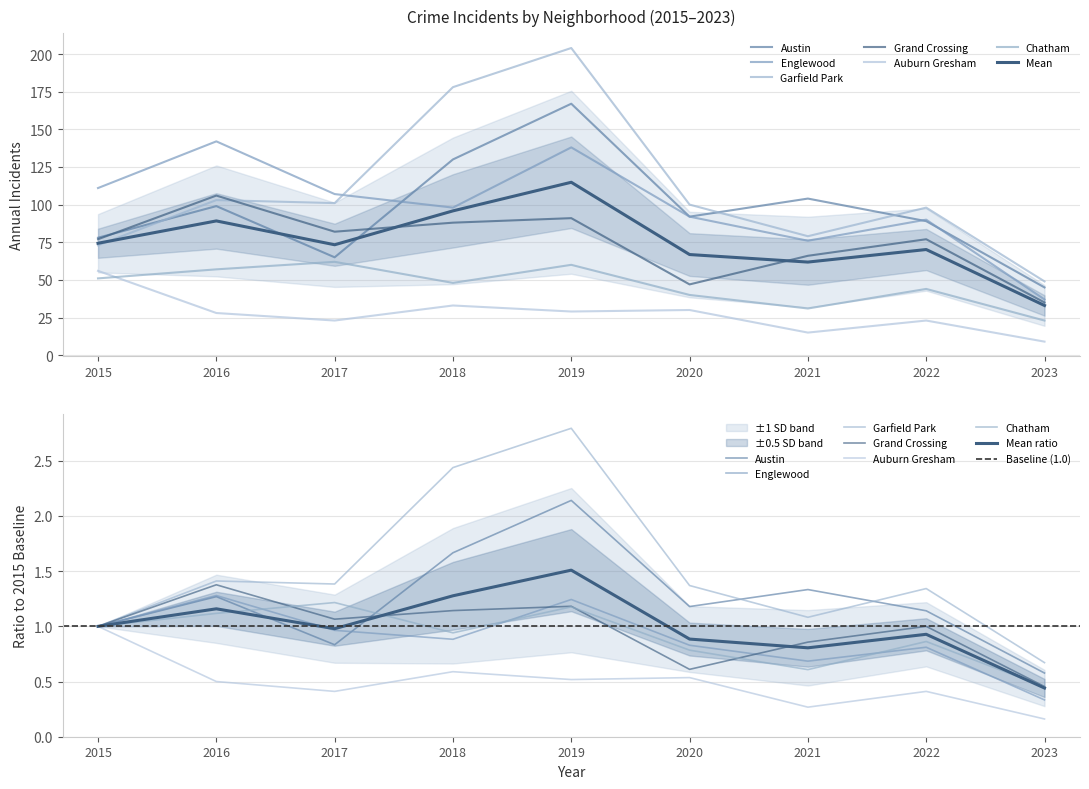

List the labels in order of Austin value, largest first.

2019, 2018, 2021, 2016, 2020, 2022, 2015, 2017, 2023